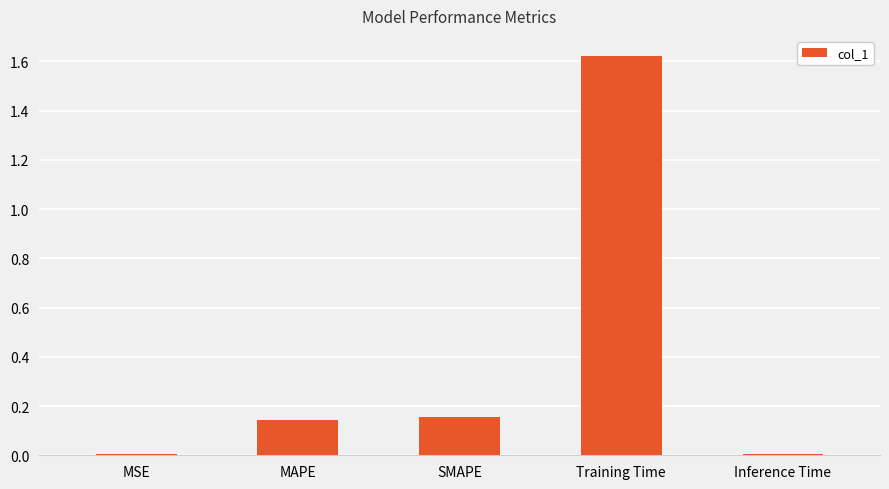

What is the sum of all values?

1.9